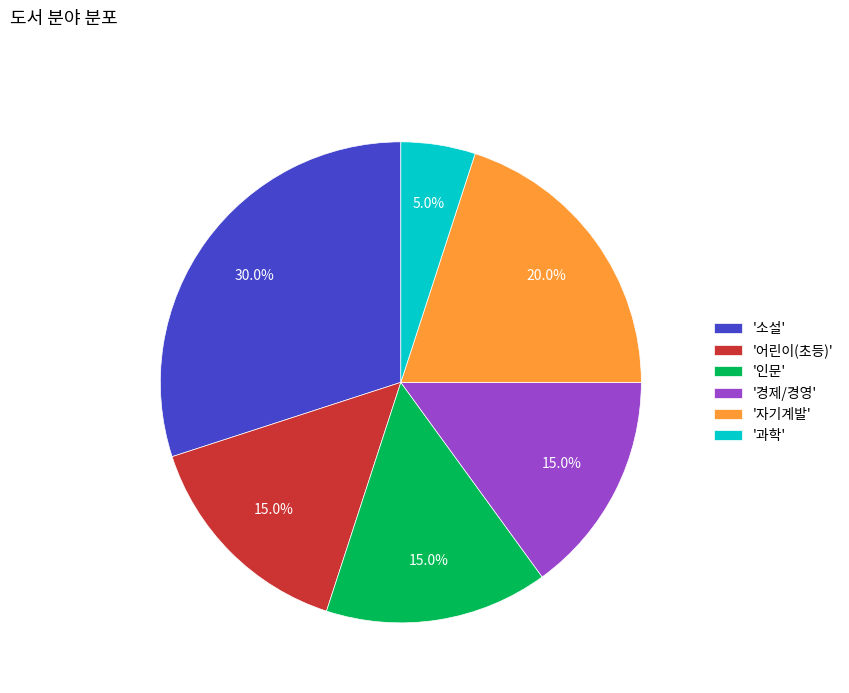

Which category has the biggest portion of the pie?

'소설'